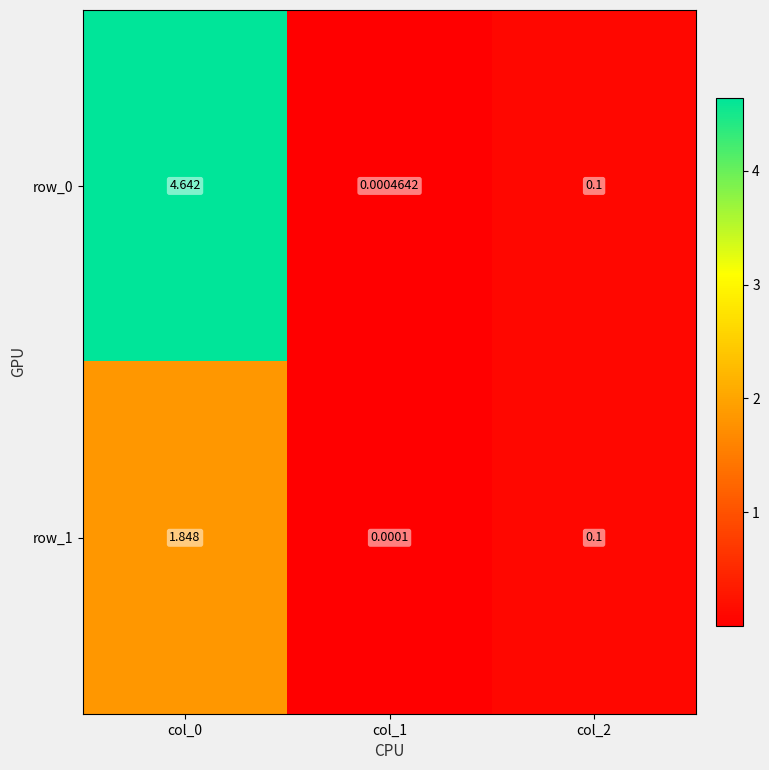

Is the value of row_1 at col_0 greater than the value of row_0 at col_0?

No